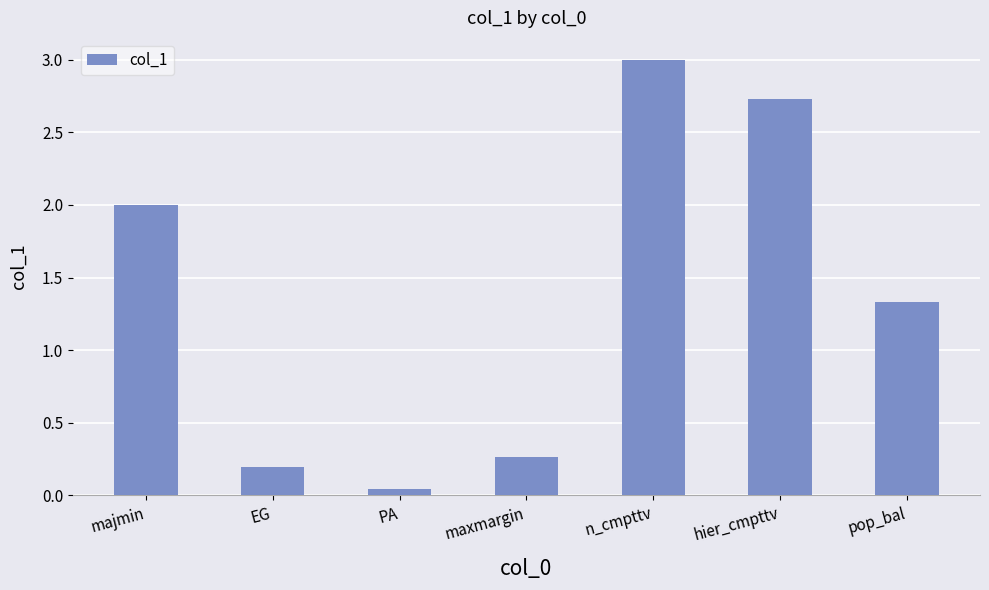

Rank the categories by value from highest to lowest.

n_cmpttv, hier_cmpttv, majmin, pop_bal, maxmargin, EG, PA